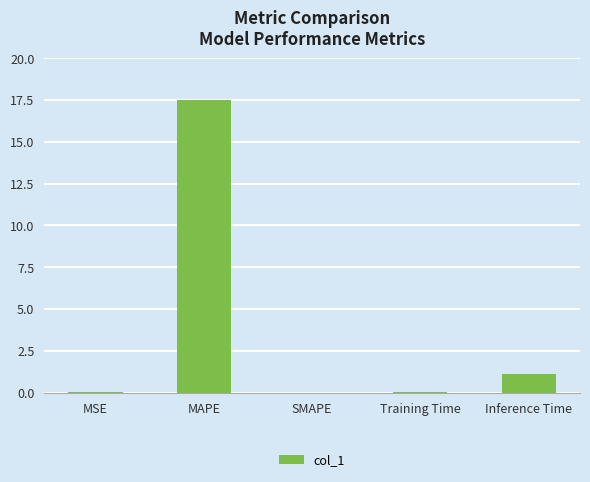

What is the sum of the values at MAPE and SMAPE?

17.5